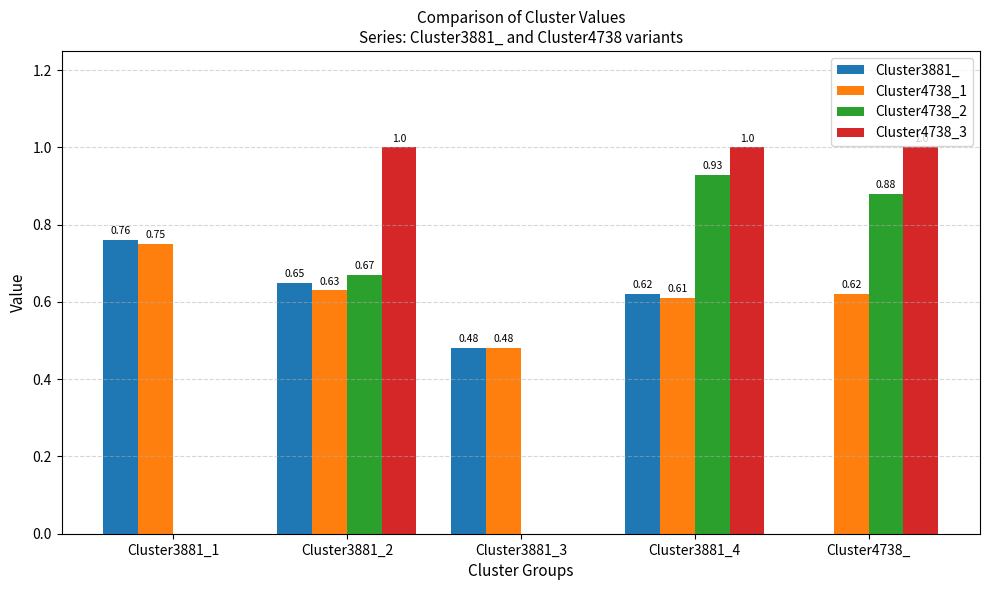

Between Cluster3881_1 and Cluster3881_4, which series saw the biggest shift?

Cluster4738_3